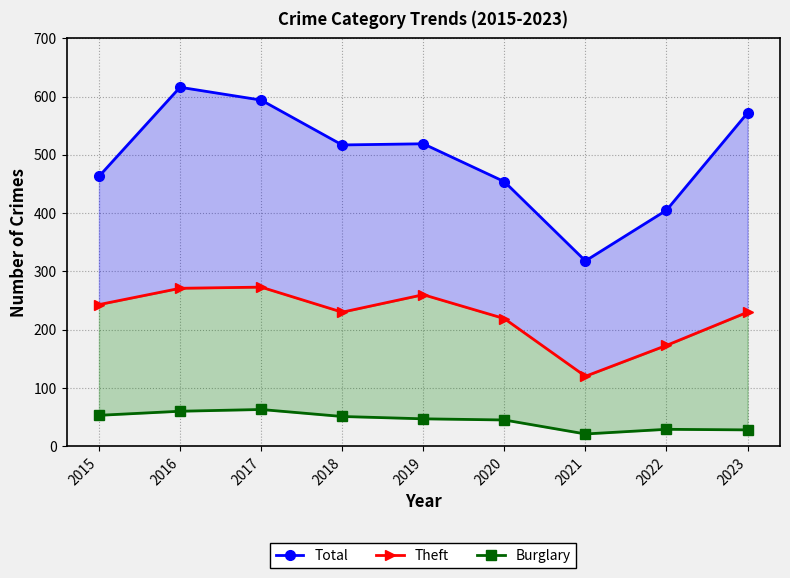

Is the value of Total at 2023 greater than the value of Burglary at 2018?

Yes